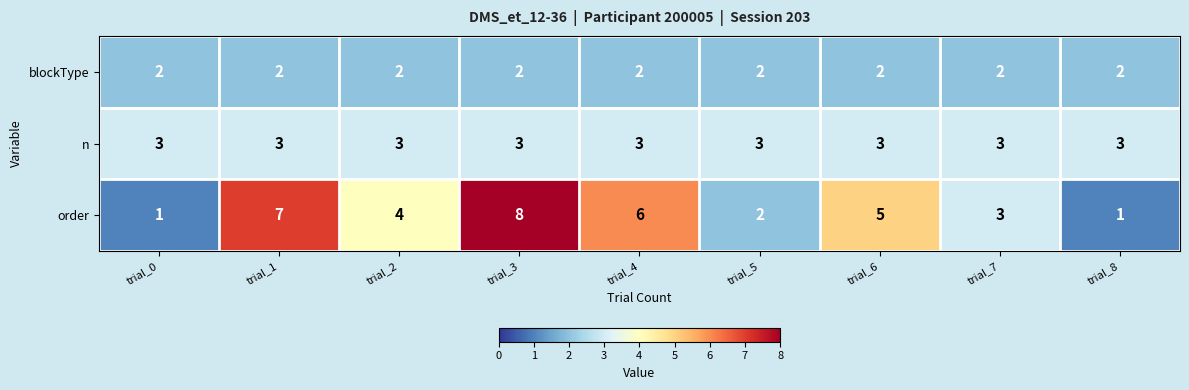

Is it true that order equals 2 at trial_0?

False